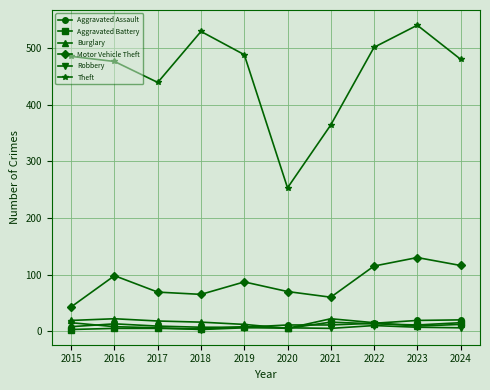

At which label is Motor Vehicle Theft closest to 86?

2019